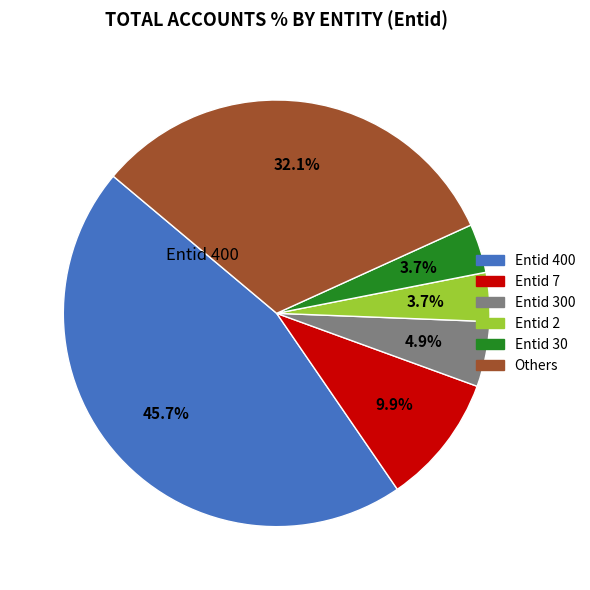

Is there a majority slice in this chart?

No